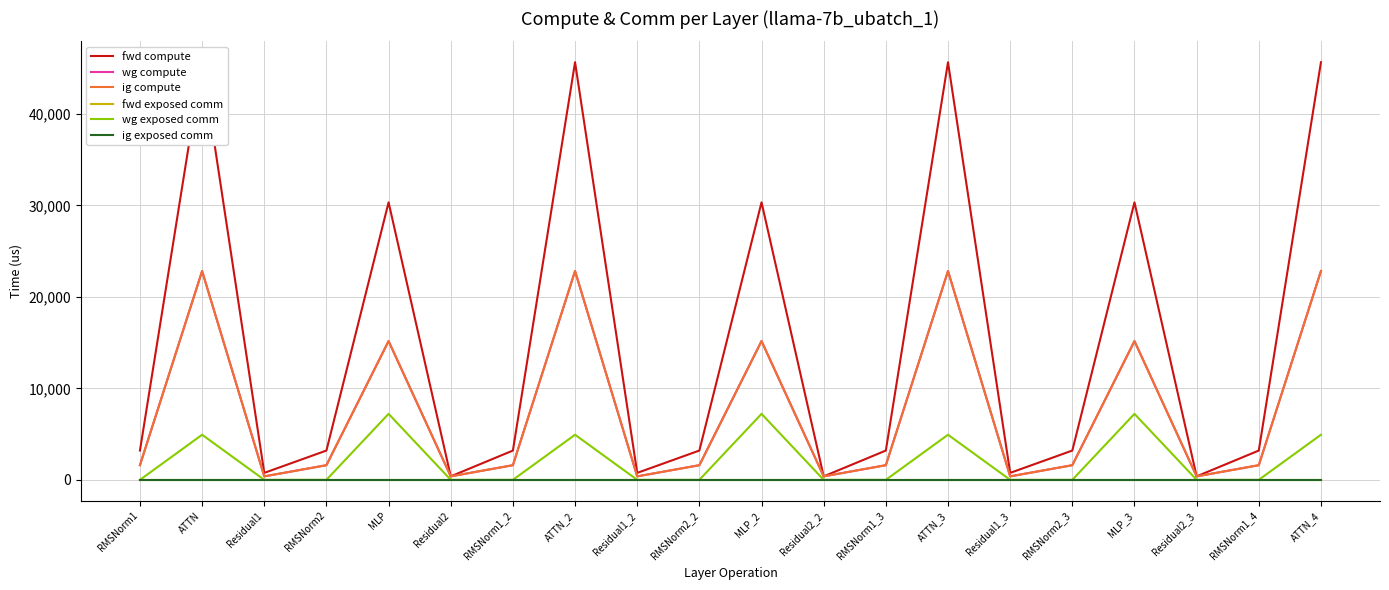

At which label does ig compute reach its minimum?

Residual1